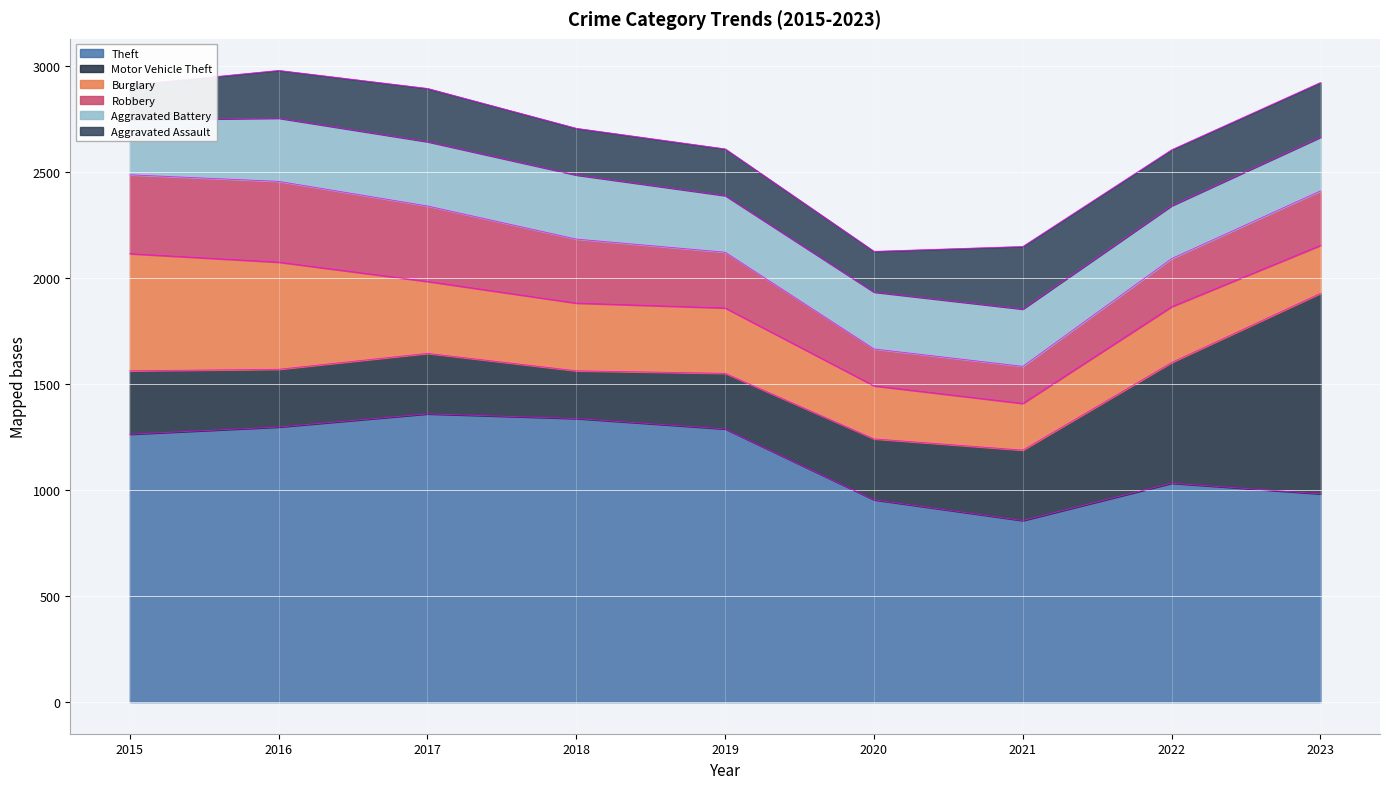

The value of Aggravated Battery at 2023 is 394. True or false?

False